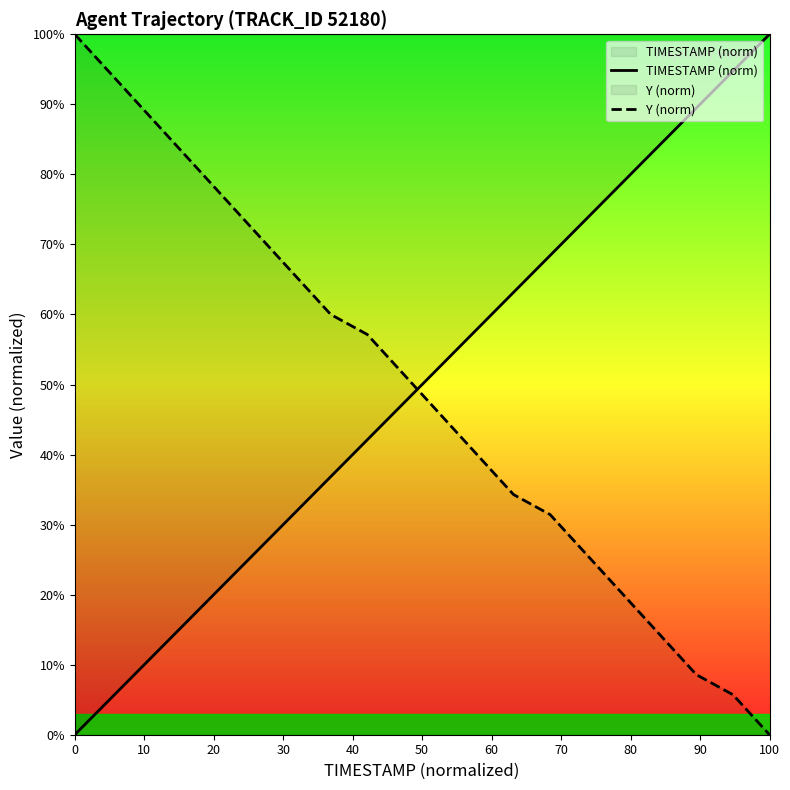

Reading right to left, extract all data points from this chart.

TIMESTAMP (norm): 100.0	94.7	89.5	84.2	78.9	73.7	68.4	63.2	57.9	52.6	47.4	42.1	36.8	31.6	26.3	21.1	15.8	10.5	5.3	0.0
Y (norm): 0.0	5.7	8.6	14.3	20.0	25.7	31.4	34.3	40.0	45.7	51.4	57.1	60.0	65.7	71.4	77.1	82.9	88.6	94.3	100.0